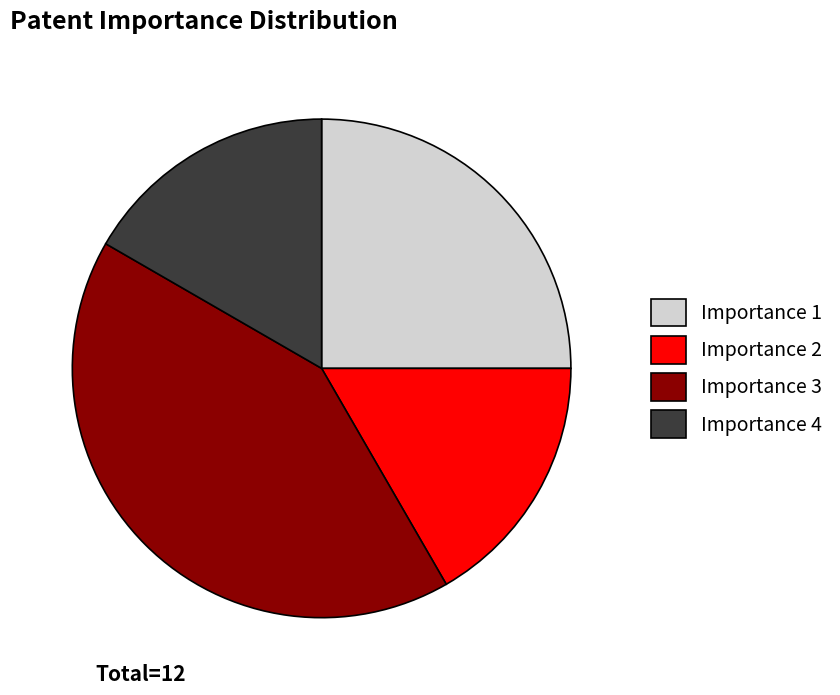

Is it true that Importance 1 is 39% of the pie?

False